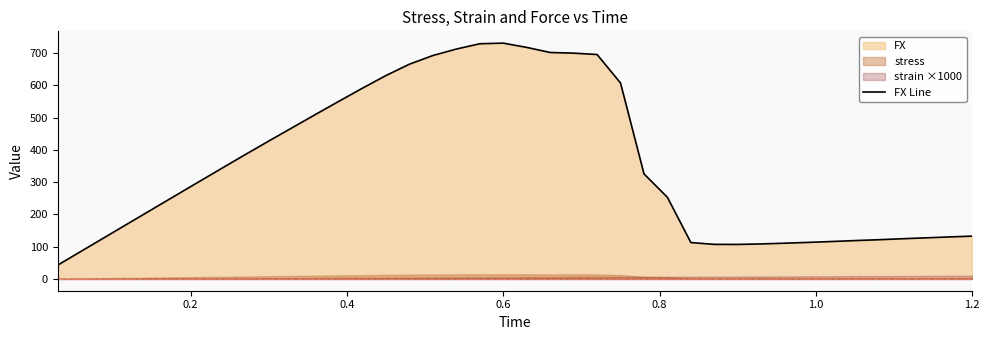

What is the maximum value for FX Line?

730.5